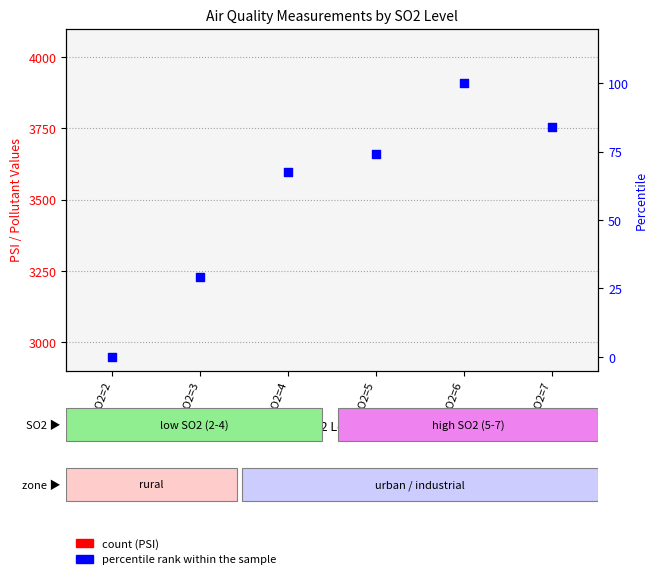

At which category is the sum across all series the highest?

SO2=6